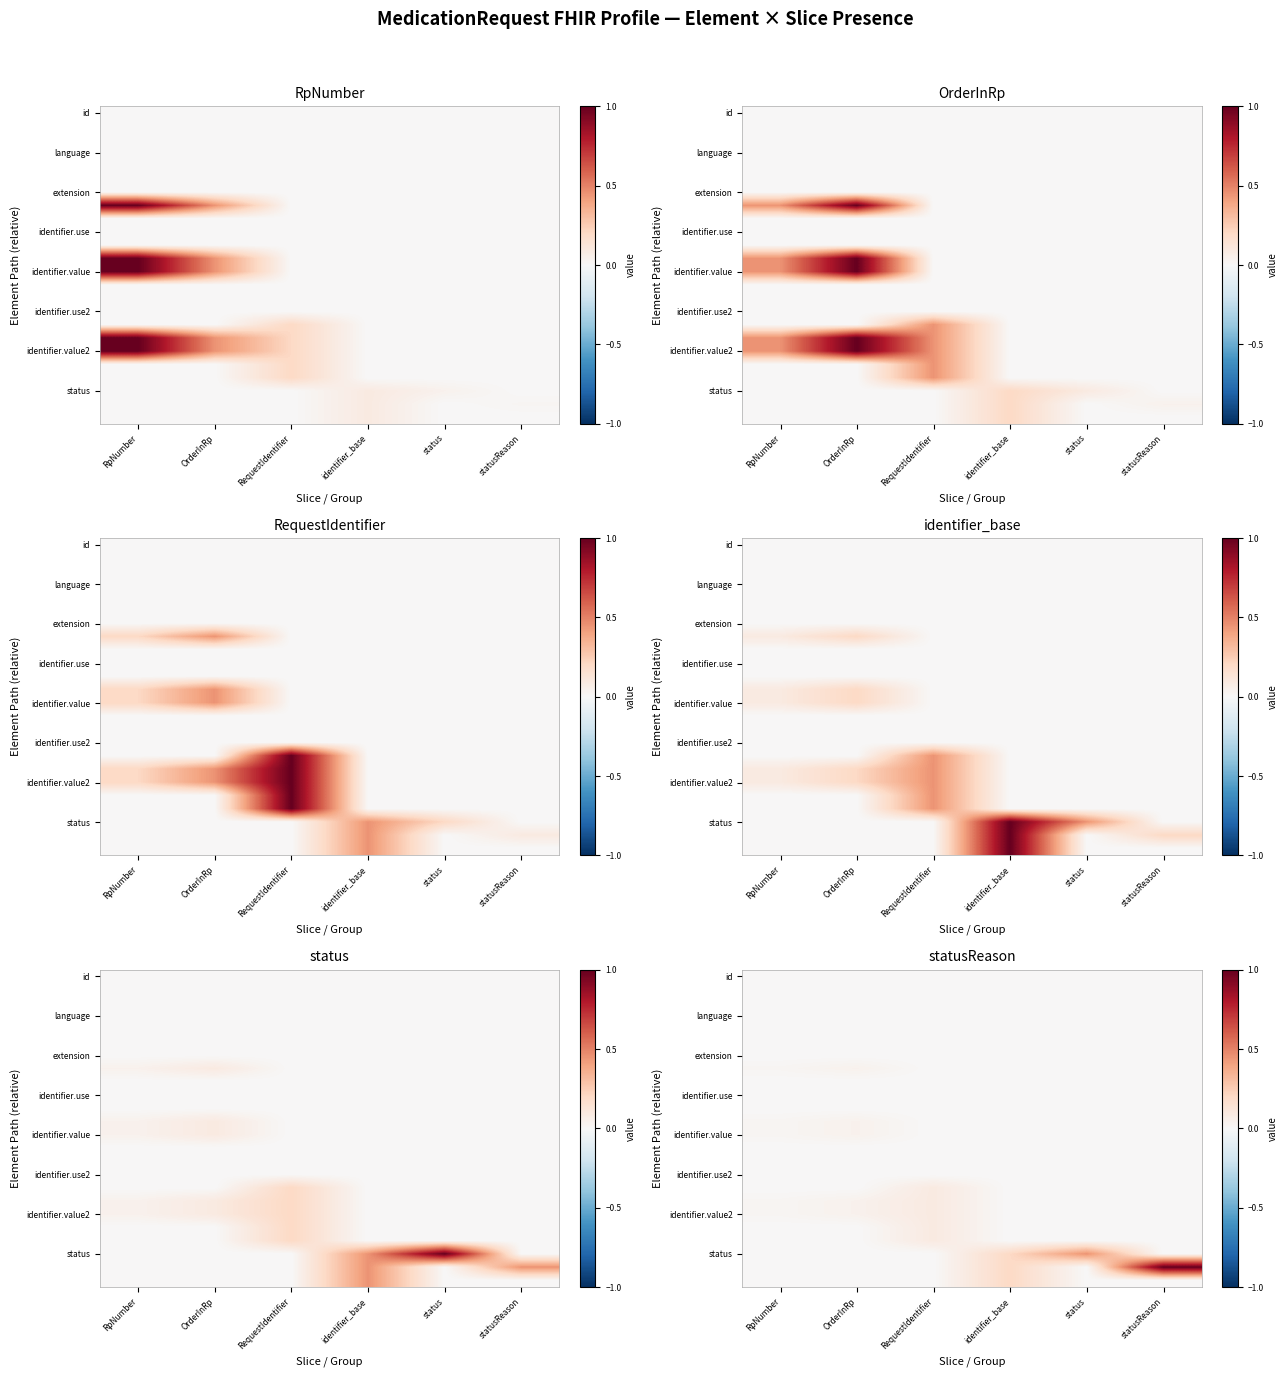

What is the greatest value displayed?

1.0